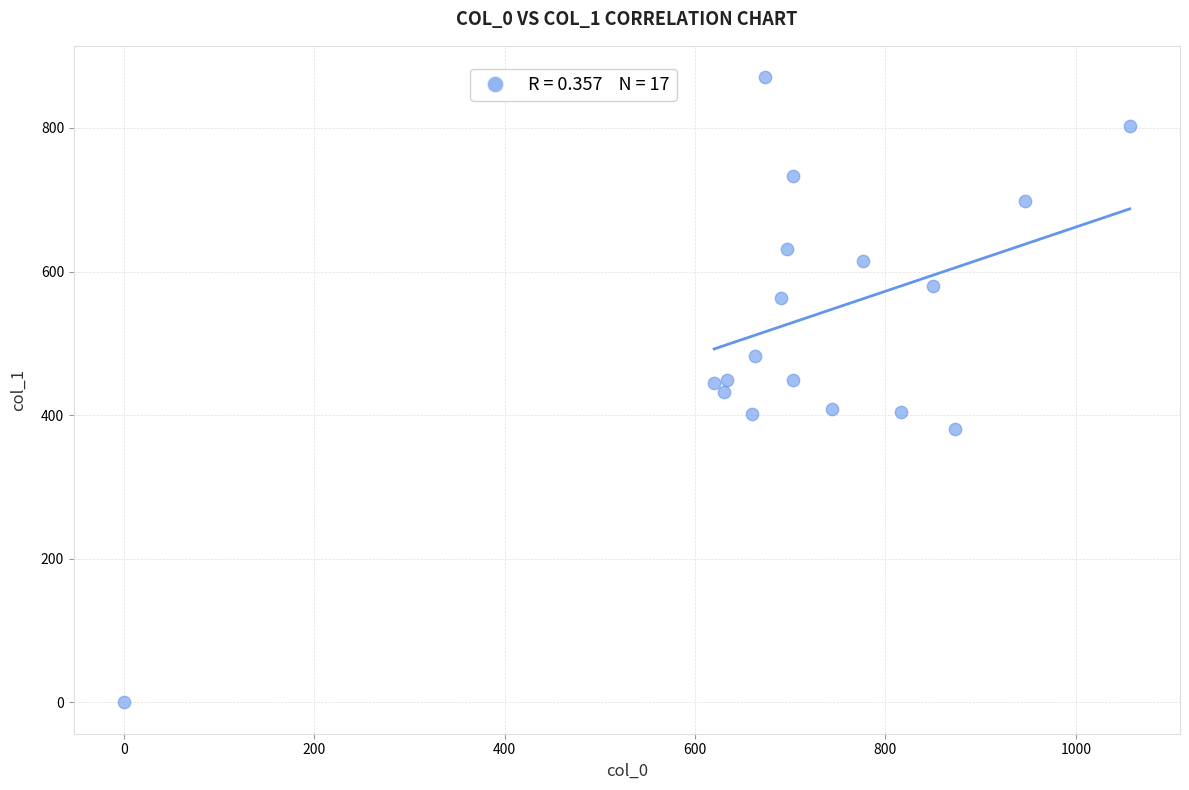

What is the range of X values (max minus min)?

1056.7